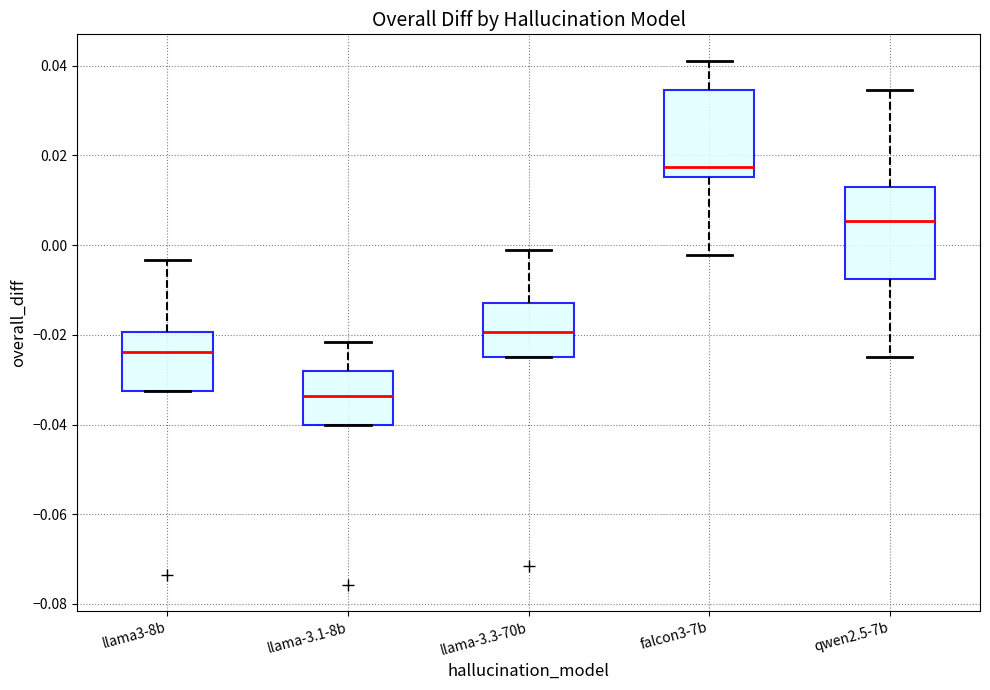

Reading left to right, read every box against the y-axis: the position of its median line, the range the box covers, and the ends of its whiskers. The values are not printed on the chart, so give them approximately, as read against the axis.

llama3-8b: median -0.024, box -0.032 to -0.020, whiskers -0.032 to -0.004
llama-3.1-8b: median -0.034, box -0.040 to -0.028, whiskers -0.040 to -0.022
llama-3.3-70b: median -0.020, box -0.024 to -0.012, whiskers -0.024 to -0.002
falcon3-7b: median 0.018, box 0.016 to 0.034, whiskers -0.002 to 0.042
qwen2.5-7b: median 0.006, box -0.008 to 0.012, whiskers -0.024 to 0.034